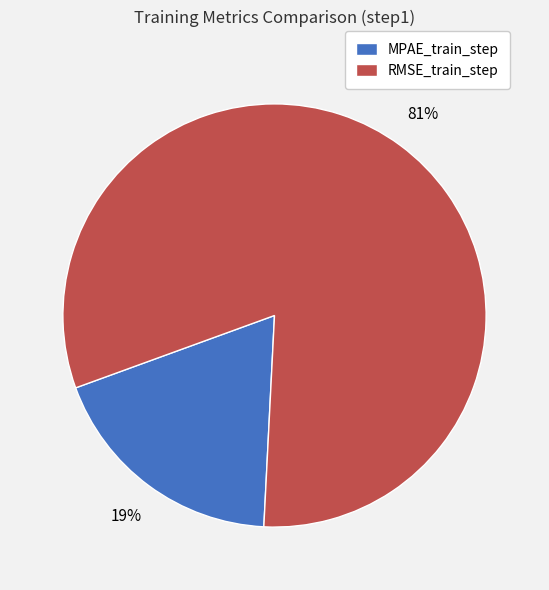

Do MPAE_train_step and RMSE_train_step together represent more than half of the pie?

Yes